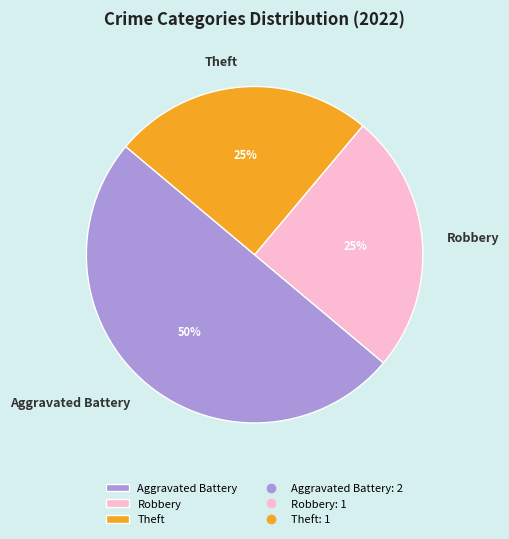

Between Aggravated Battery and Theft, which is larger?

Aggravated Battery